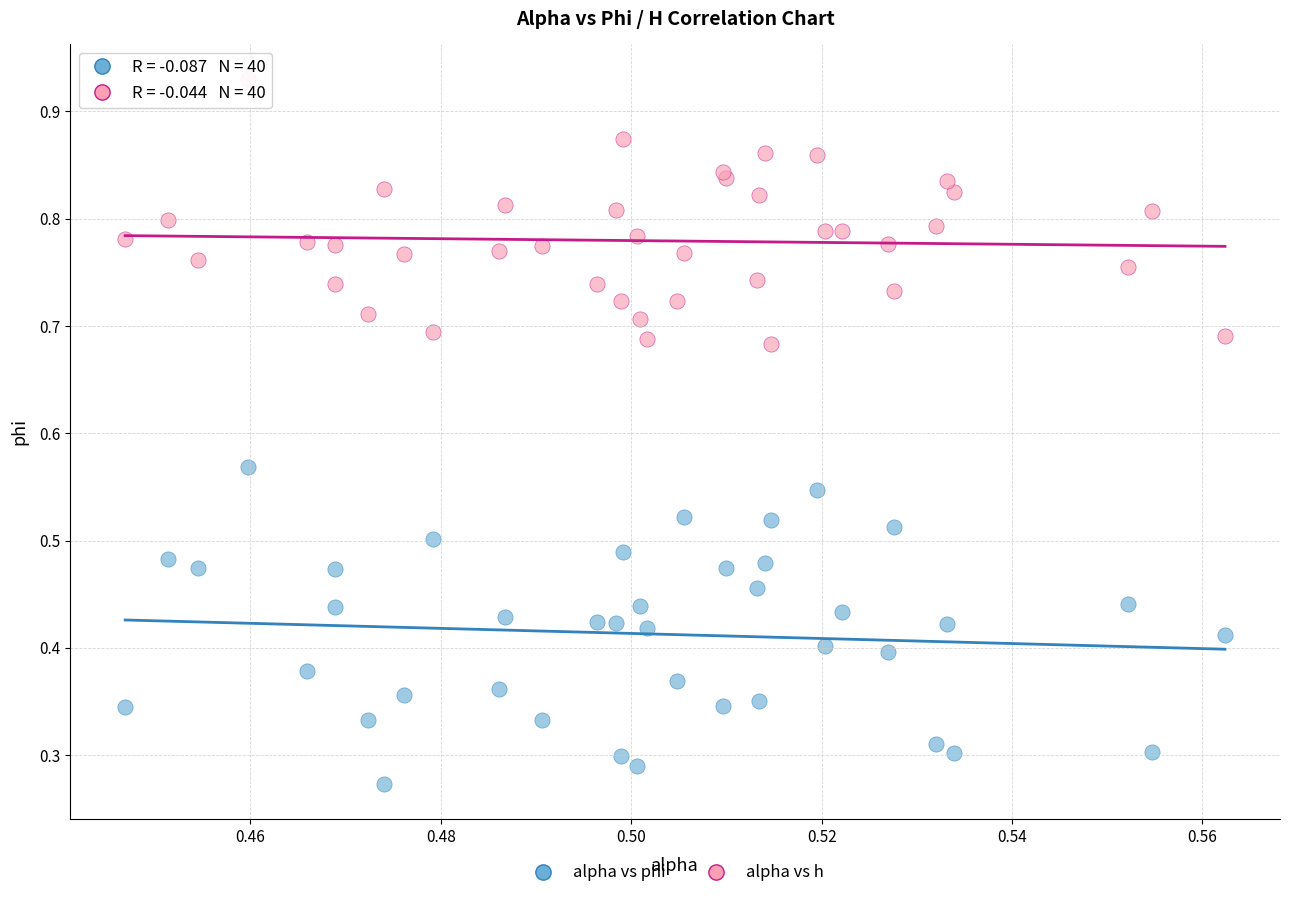

Which series contains the lowest Y value?

alpha vs phi